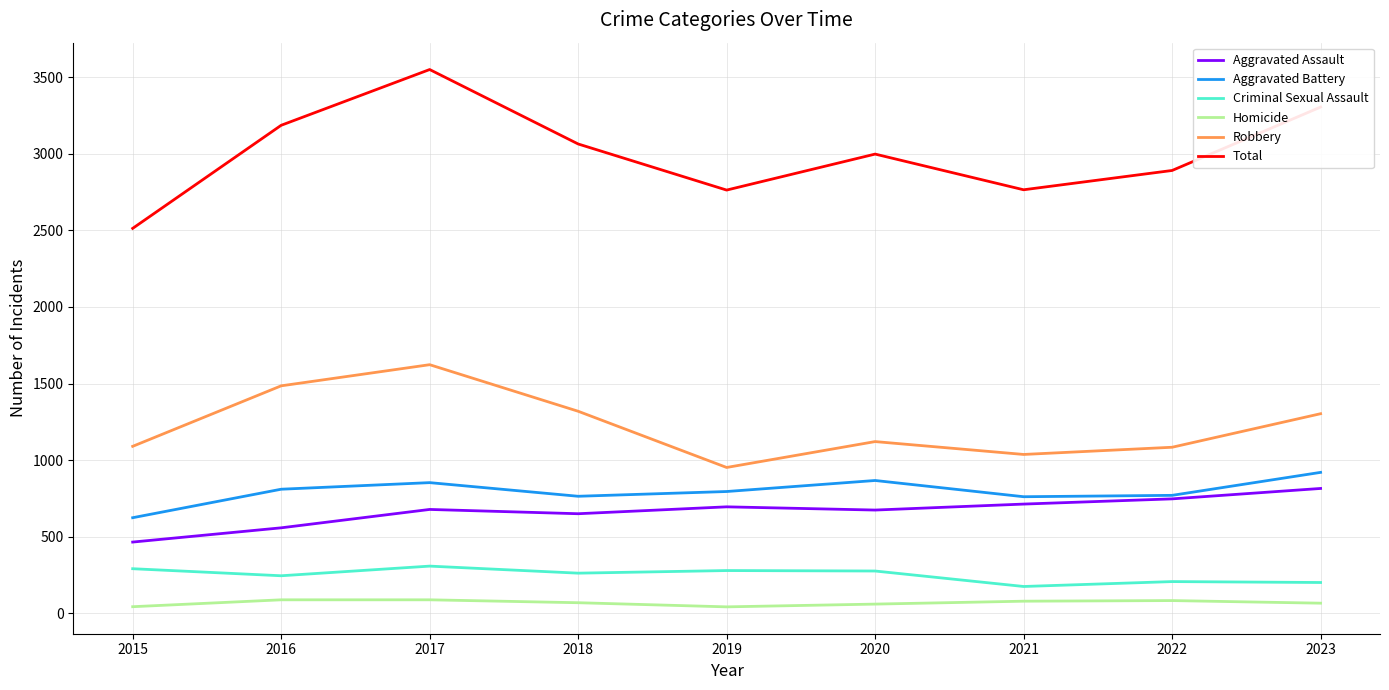

True or false: Robbery and Criminal Sexual Assault intersect in this chart.

False